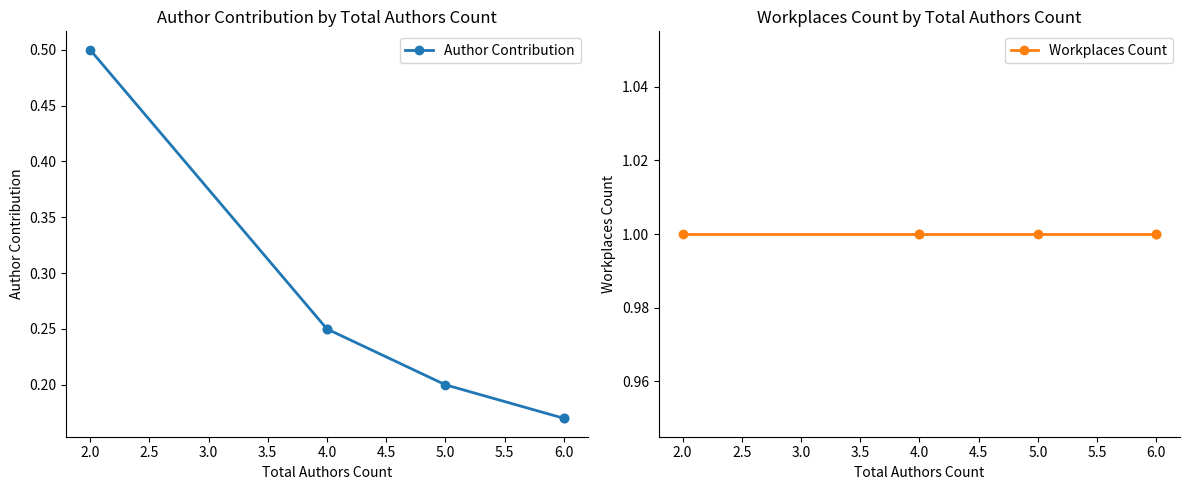

What is the maximum value for Workplaces Count?

1.0